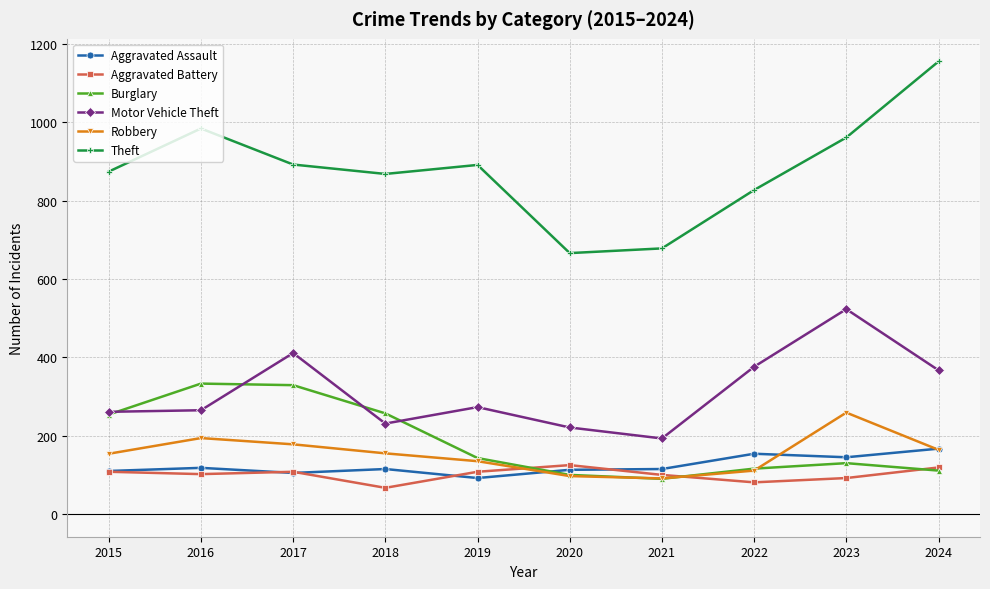

What is the value of the Burglary point at the 7th from the left?

90